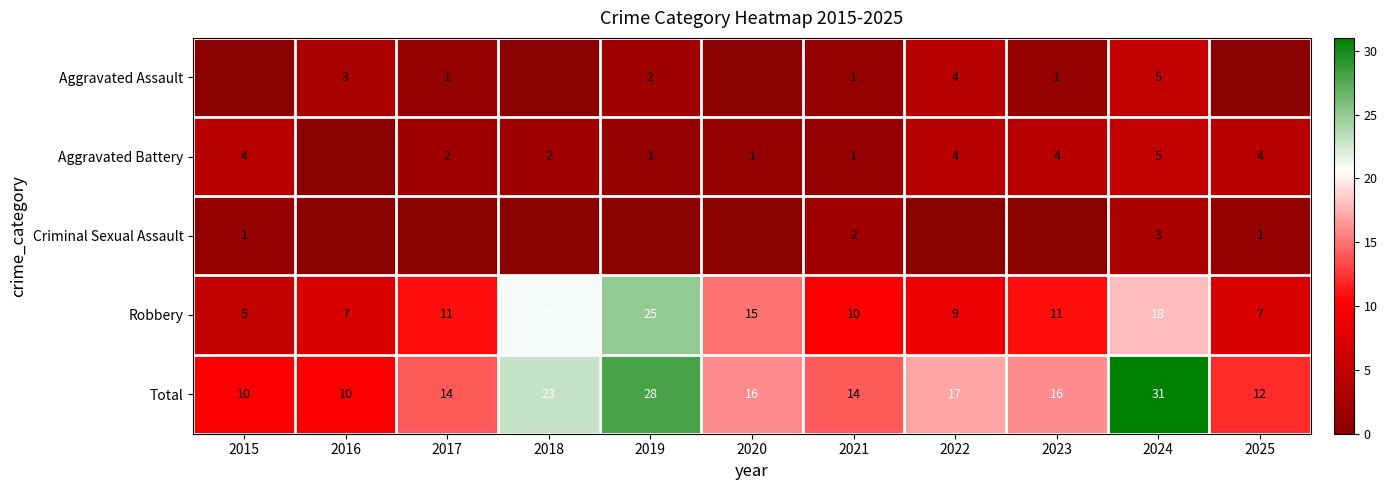

What is the difference between the maximum and second lowest values in the Robbery series?

18